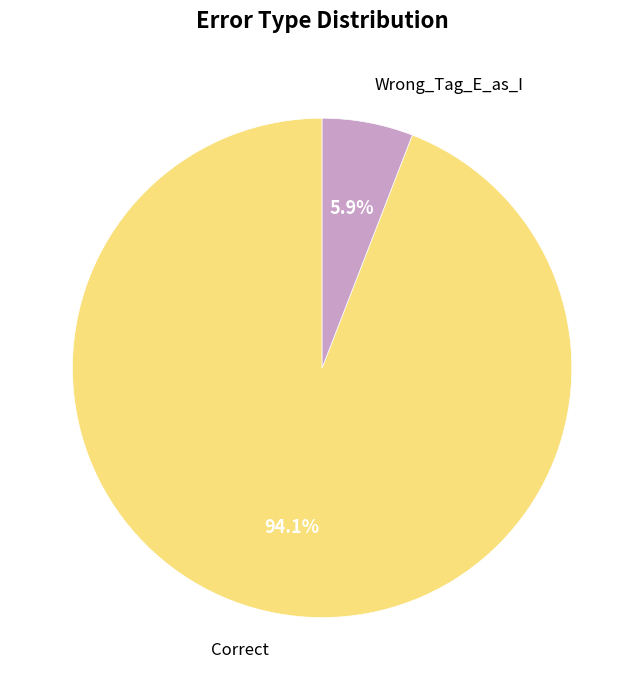

To the nearest percent, what percentage of the pie is Correct?

94%